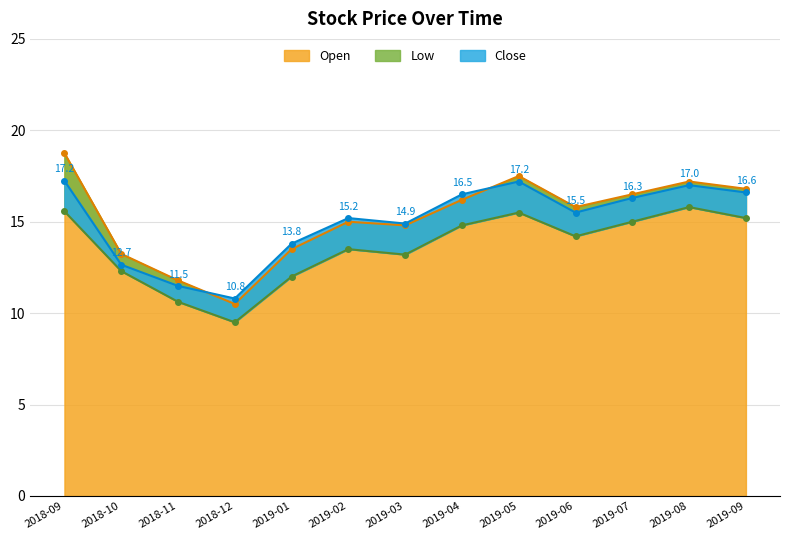

Where does the Open series first go above 15?

2018-09